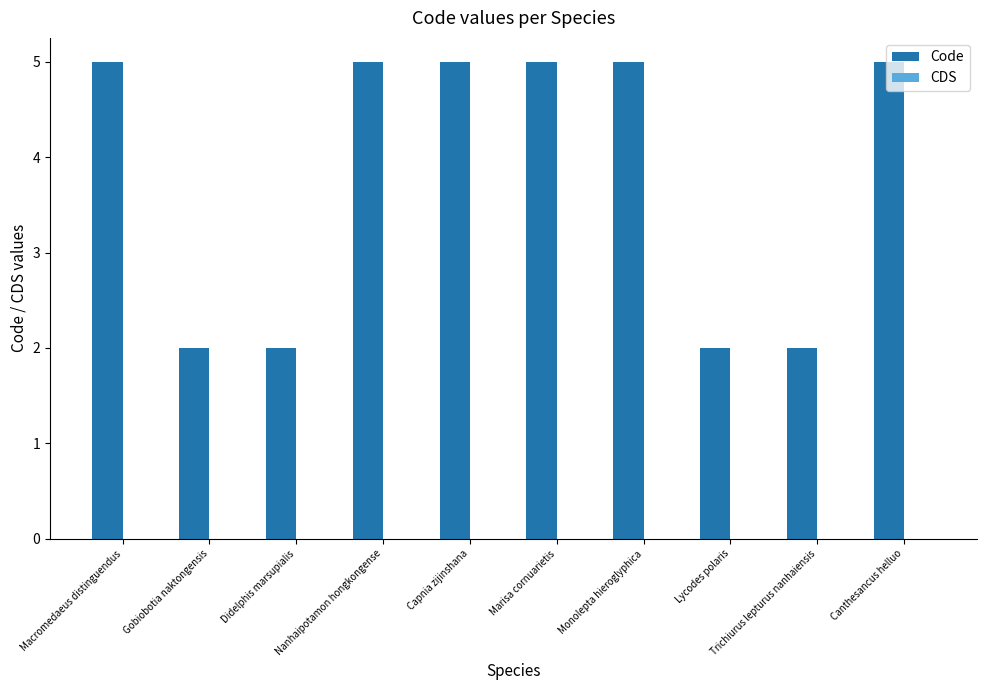

What is the change in value from Didelphis marsupialis to Marisa cornuarietis?

+3